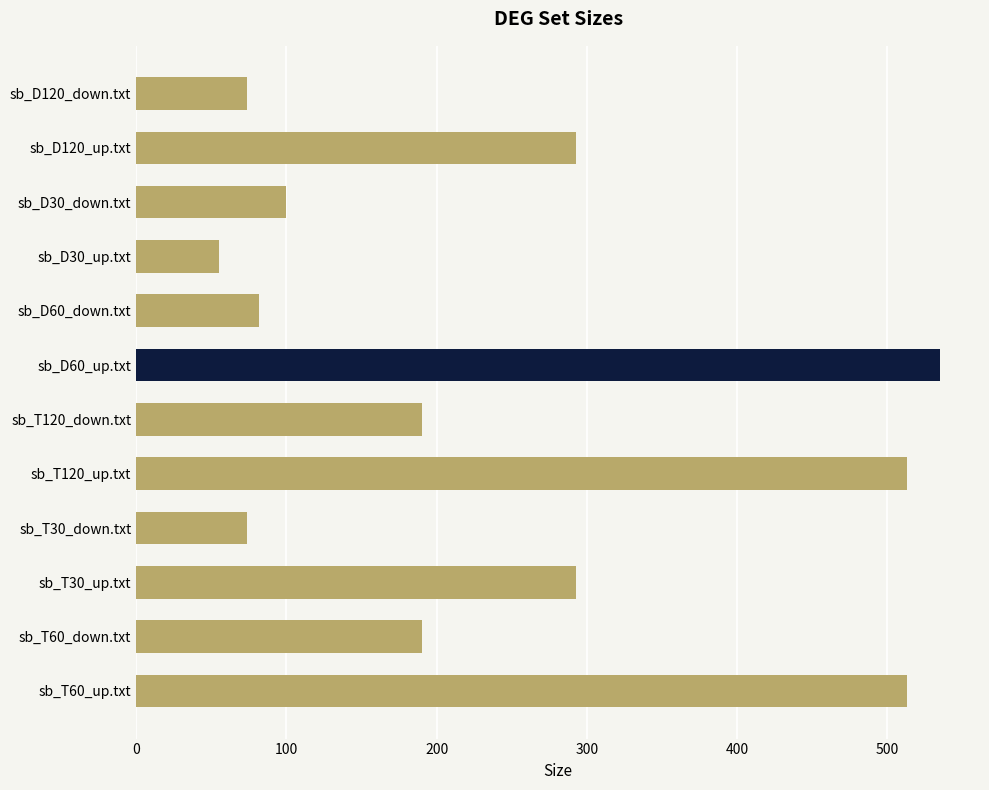

How many distinct data groups are displayed?

1